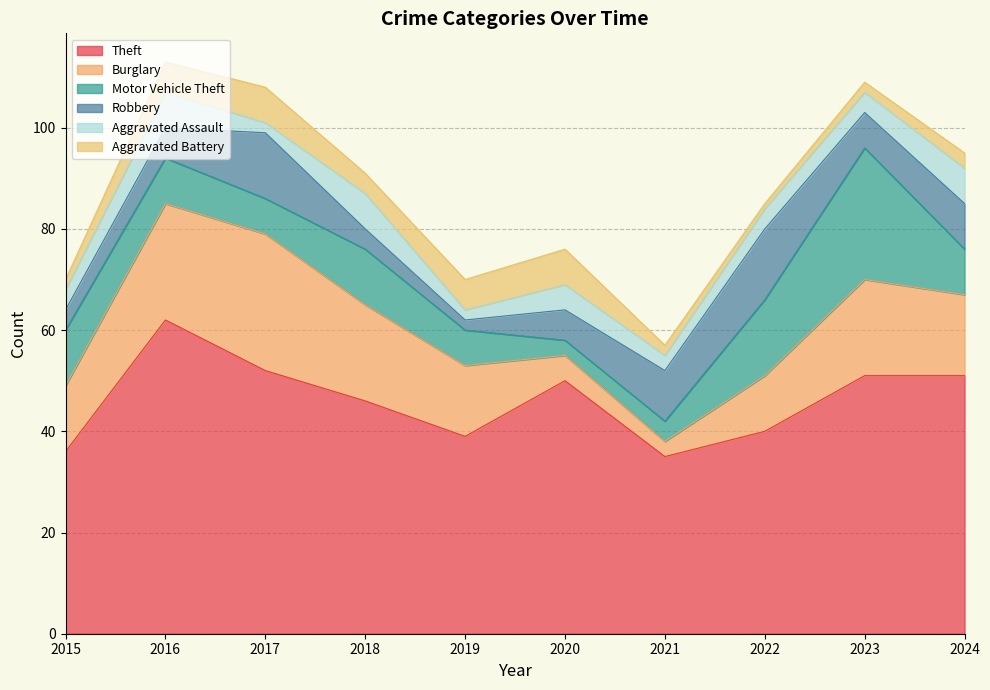

What is the spread (max minus min) of values at 2024?

48